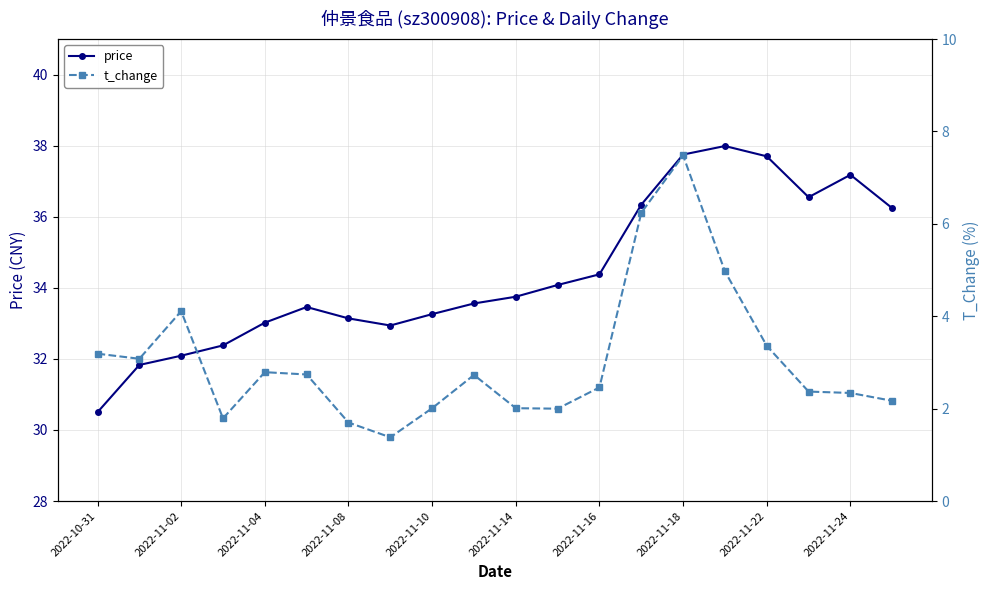

Rank the series by their maximum value, from highest to lowest.

price, t_change